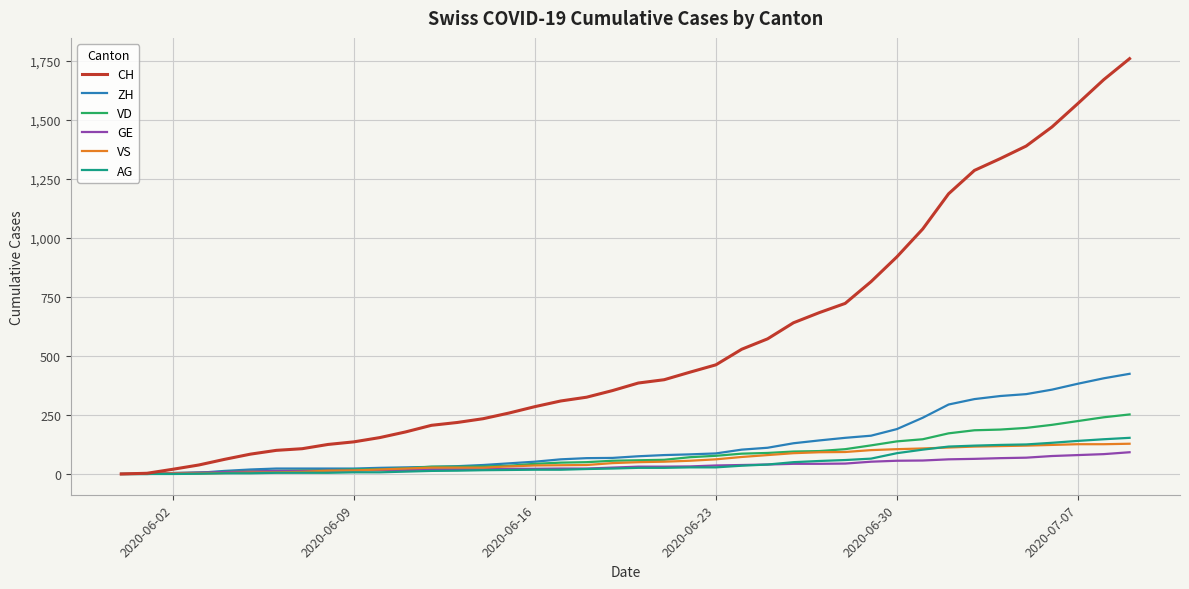

Which series has the widest spread of values?

CH